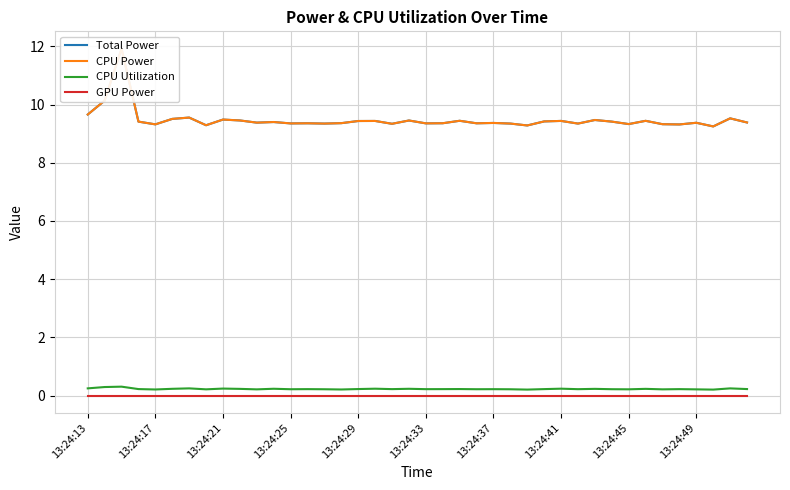

The CPU Utilization series shows 0.2 at 13:24:21. True or false?

True